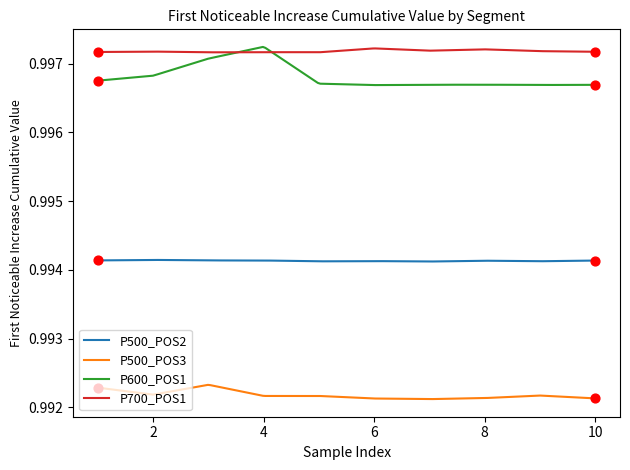

Which series has the largest total across all categories?

P700_POS1